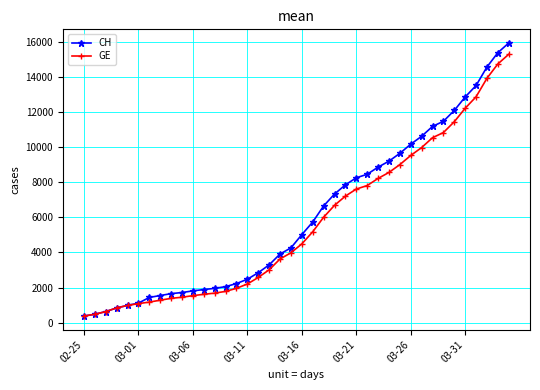

Which series has the widest spread of values?

CH